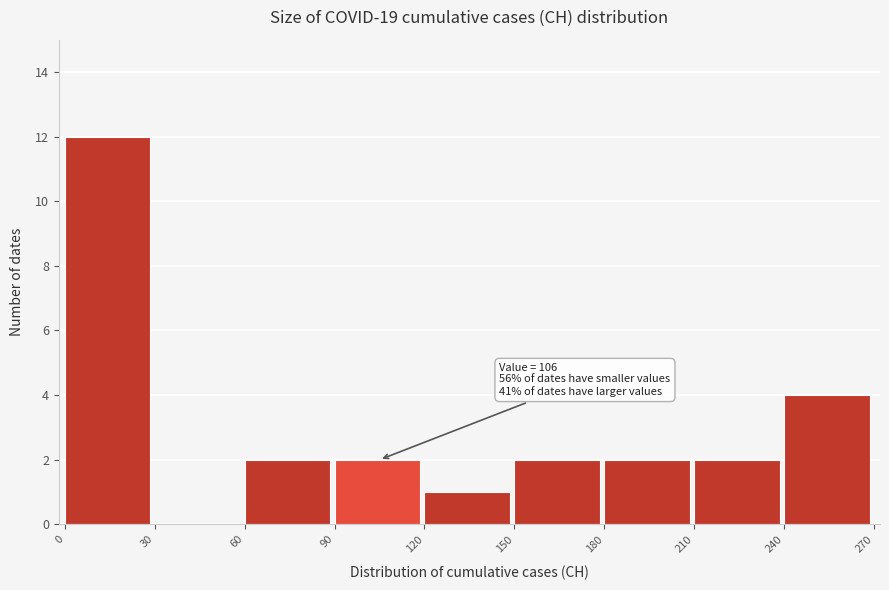

Over which range of the x-axis is the bar tallest?

0 to 30